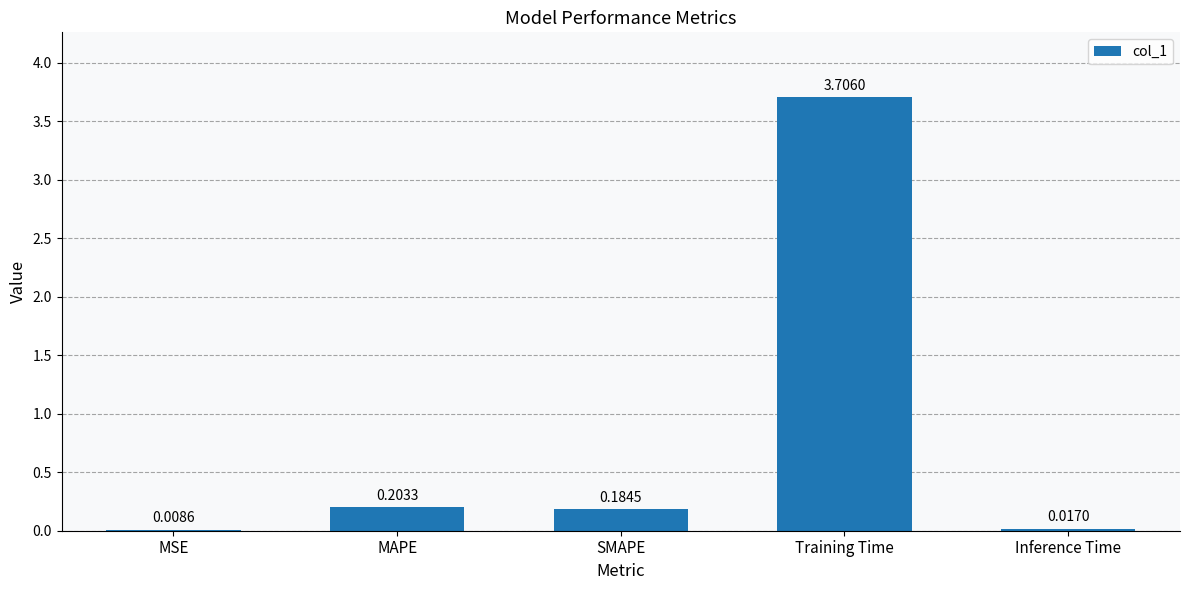

What is the sum of all values?

4.1